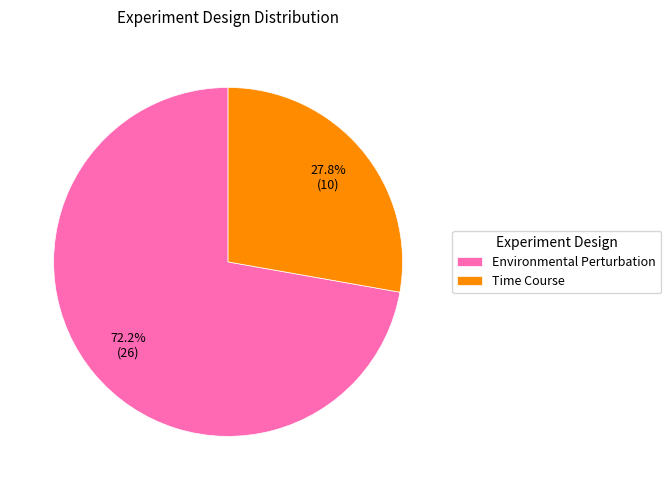

Which slice represents more than half of the pie?

Environmental Perturbation